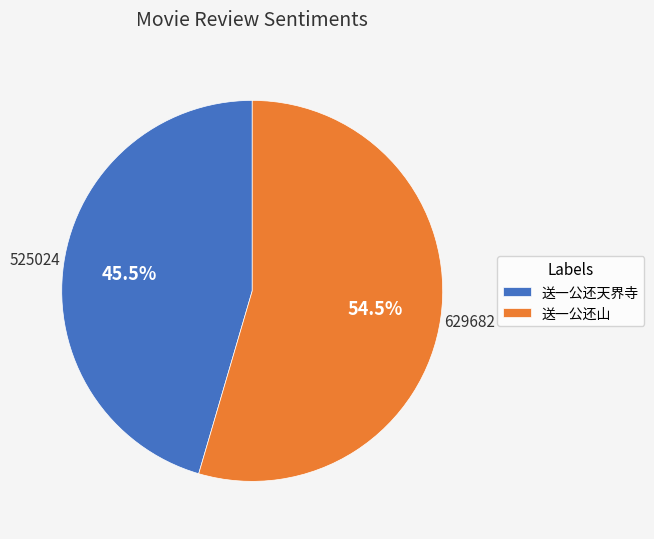

Which category has the biggest portion of the pie?

送一公还山